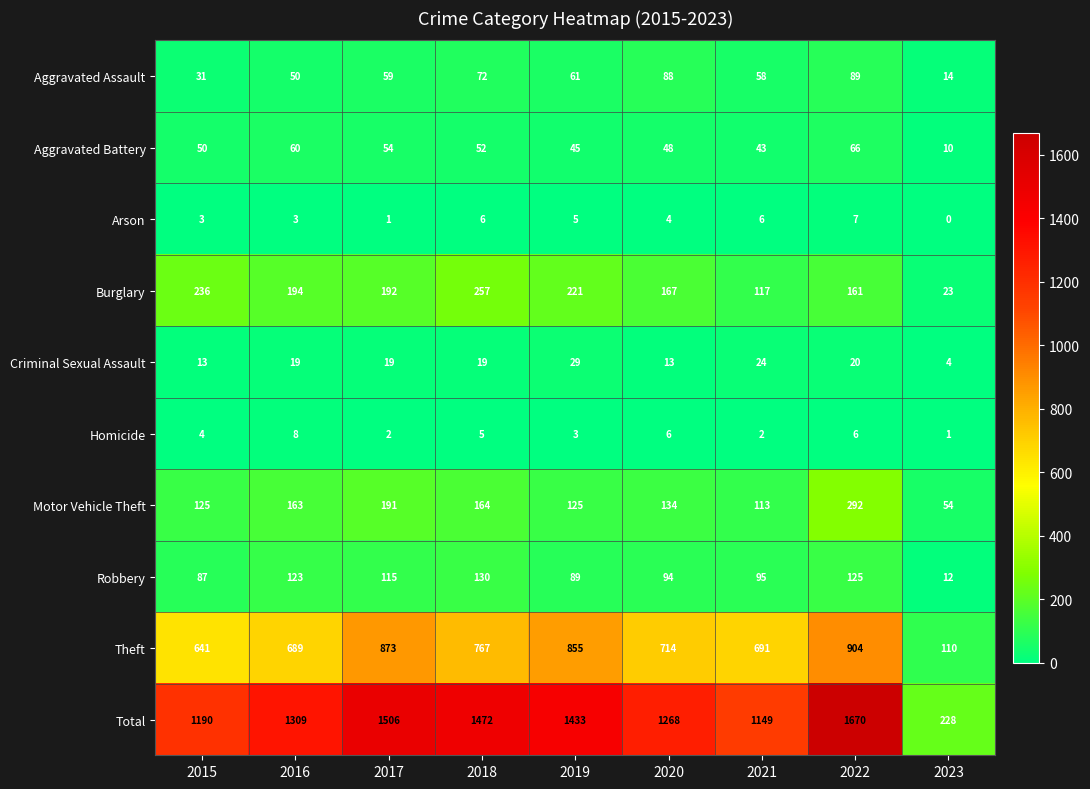

At which label does Criminal Sexual Assault reach its peak?

2019